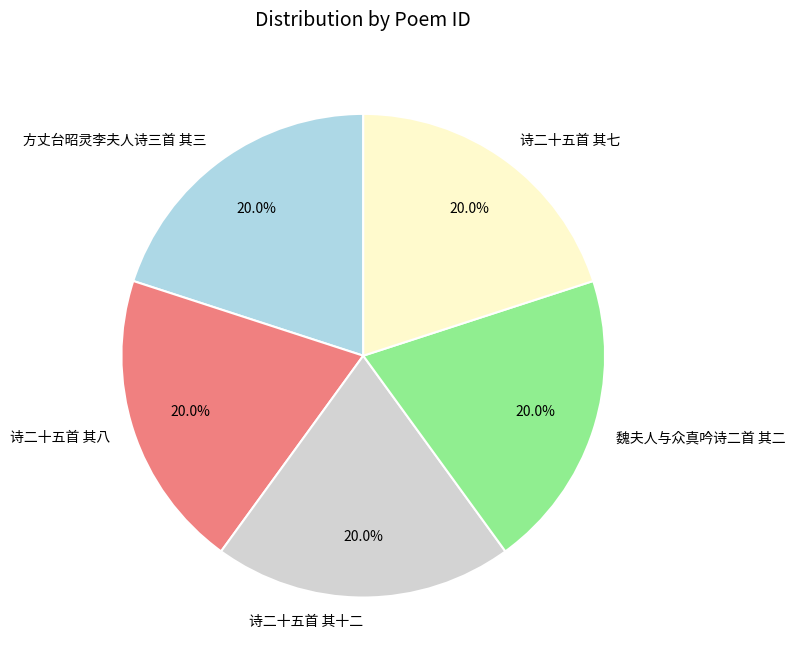

Approximately how many times larger is the value at 方丈台昭灵李夫人诗三首 其三 compared to 魏夫人与众真吟诗二首 其二?

1.0